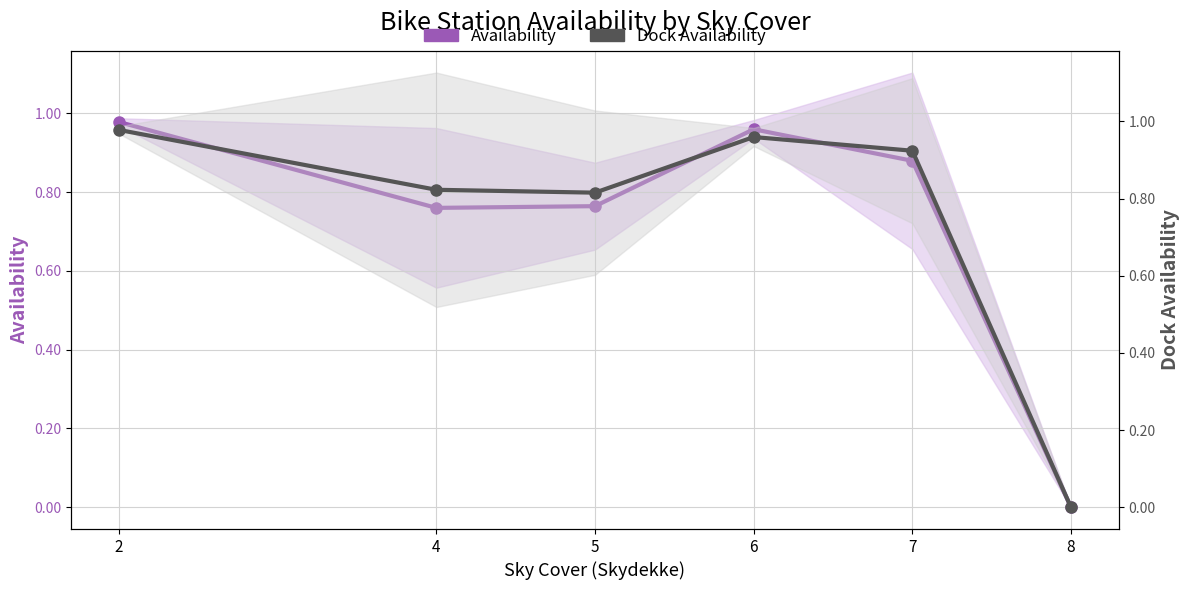

Does the chart have visible grid lines?

Yes